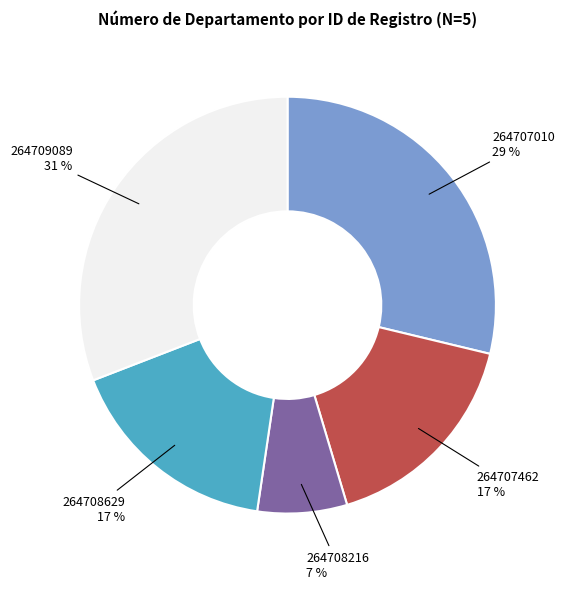

Is there a majority slice in this chart?

No